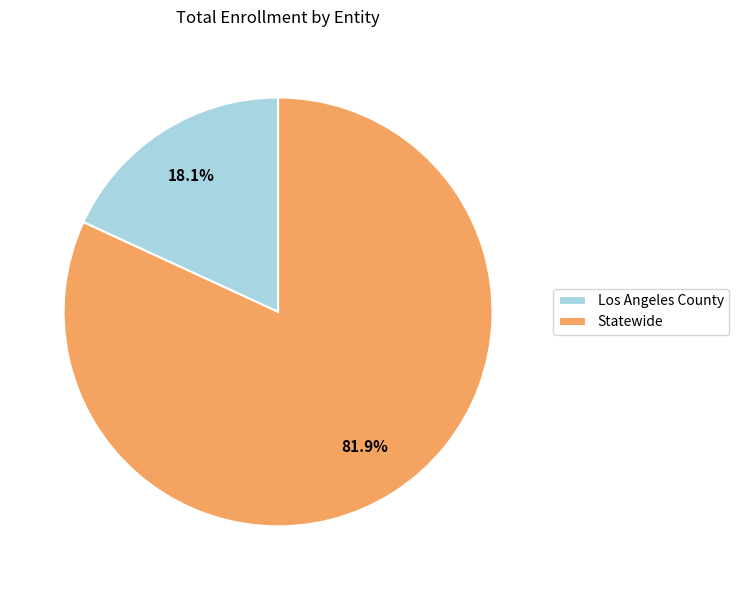

Which category has the smallest portion of the pie?

Los Angeles County